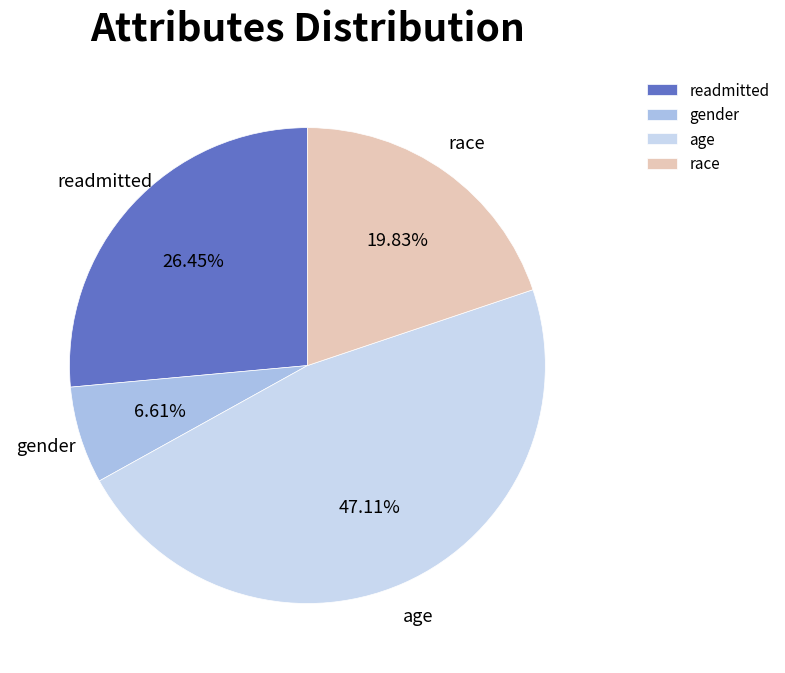

How many slices are in this pie chart?

4